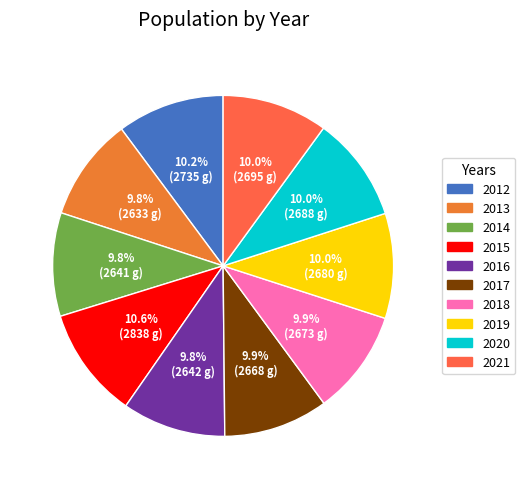

Is there any slice that represents more than half of the pie?

No